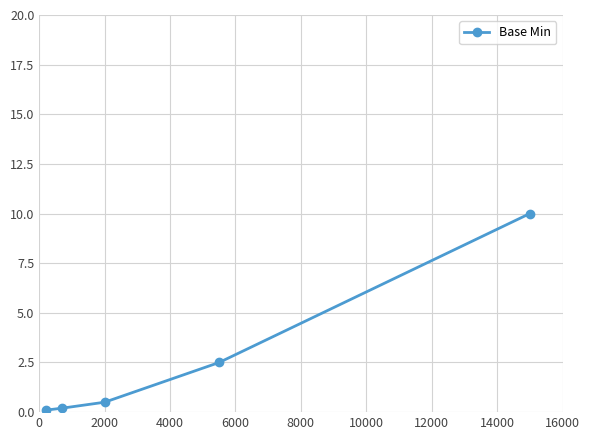

What is the difference between the second highest and second lowest values?

2.3